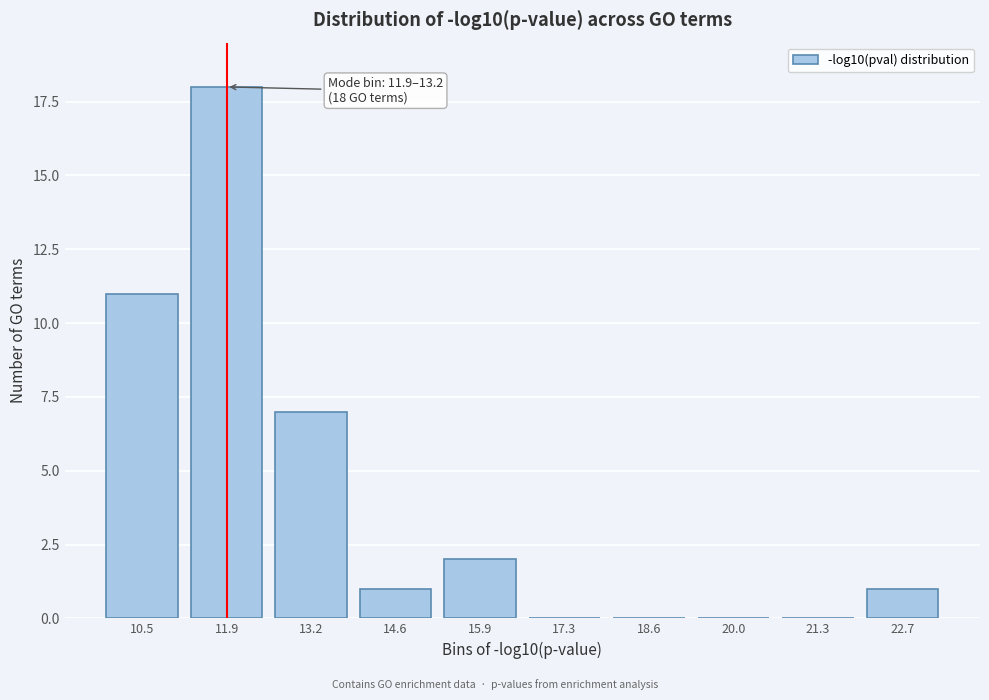

Reading right to left, list all the values displayed in this chart.

22.7=1	21.3=0	20.0=0	18.6=0	17.3=0	15.9=2	14.6=1	13.2=7	11.9=18	10.5=11